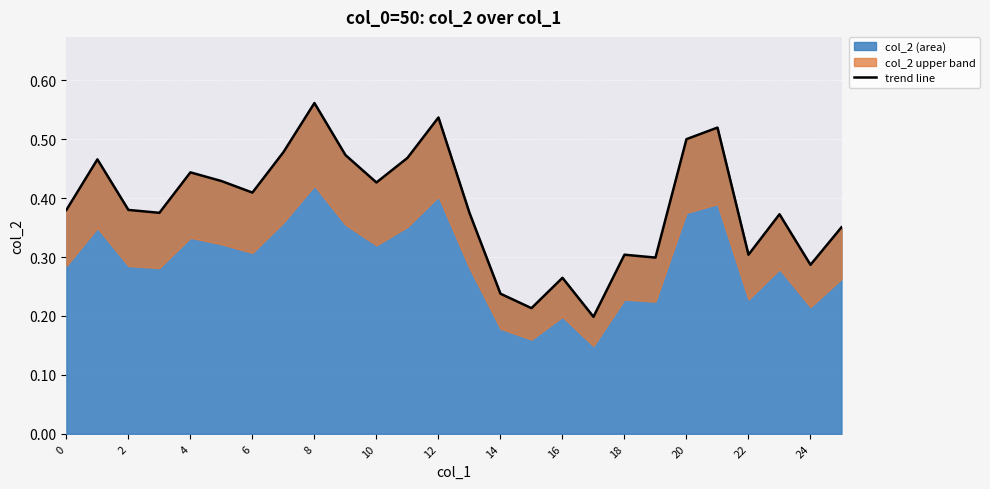

What is the value of the 20th point from the left?

0.3